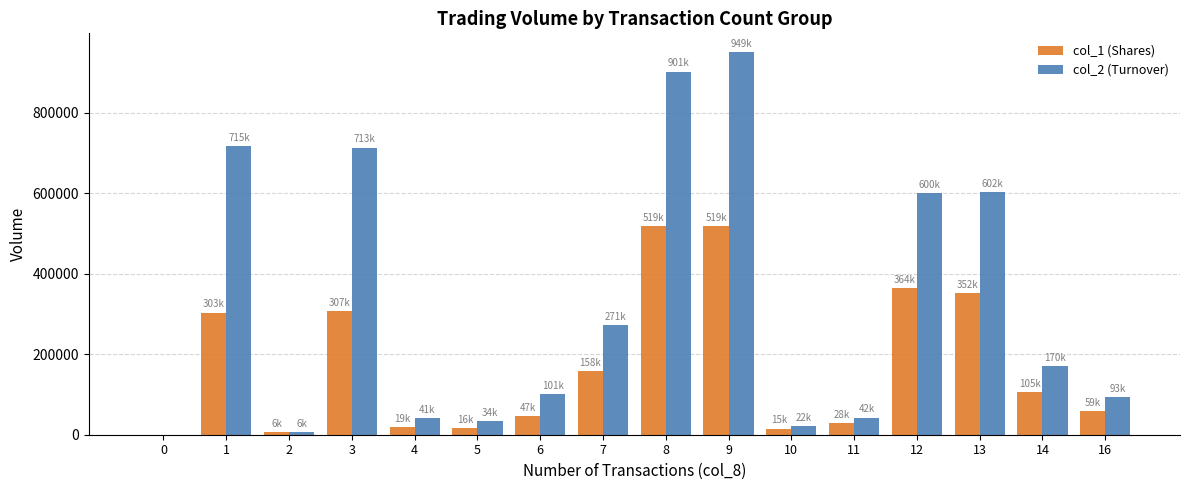

How many groups of bars are there?

16